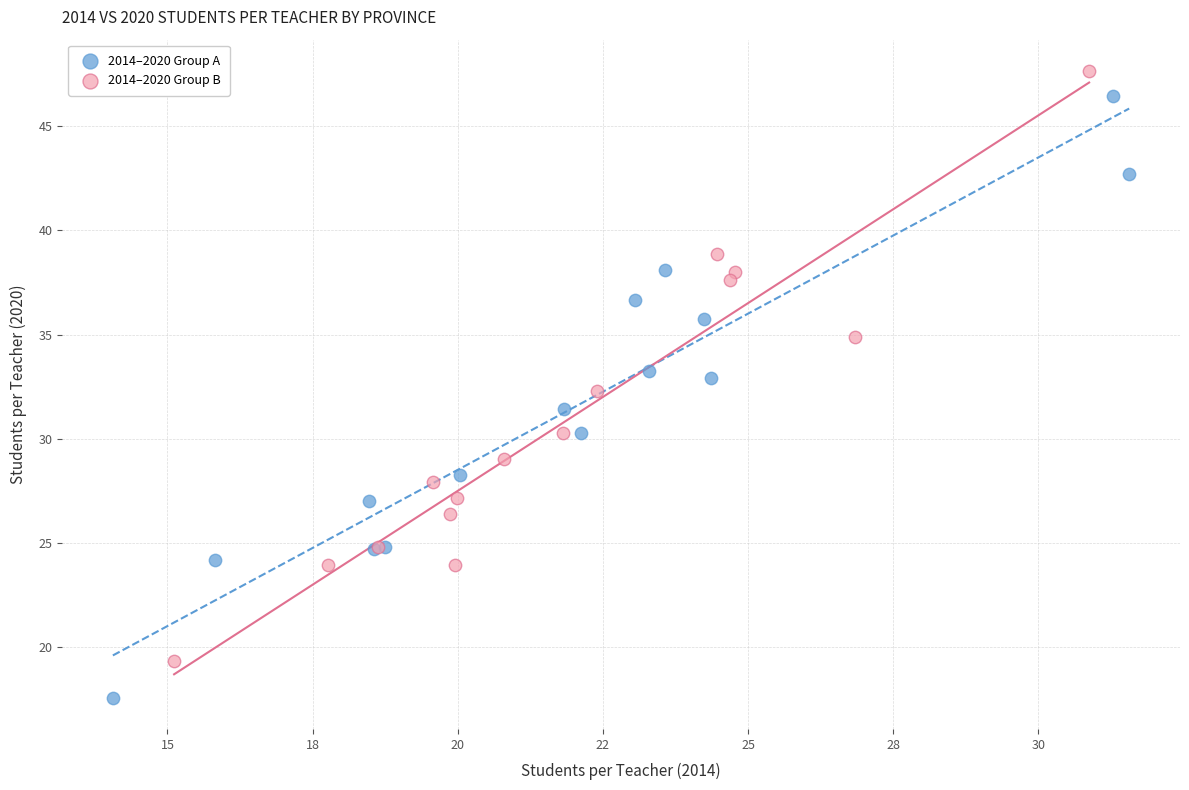

Which series reaches the minimum Y coordinate?

2014–2020 Group A